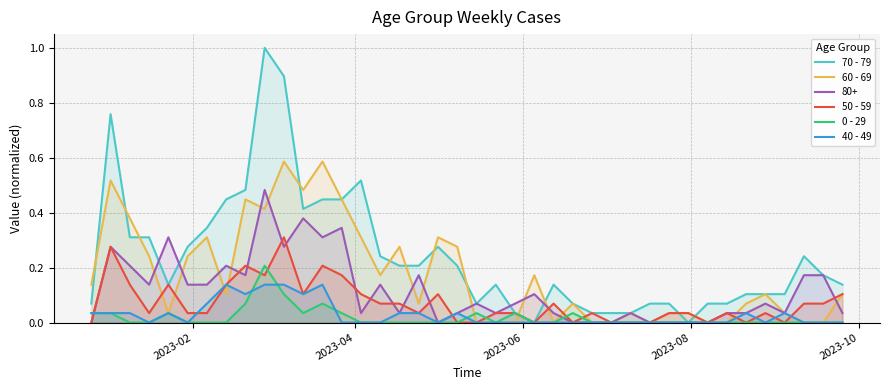

What is the greatest value displayed?

1.0